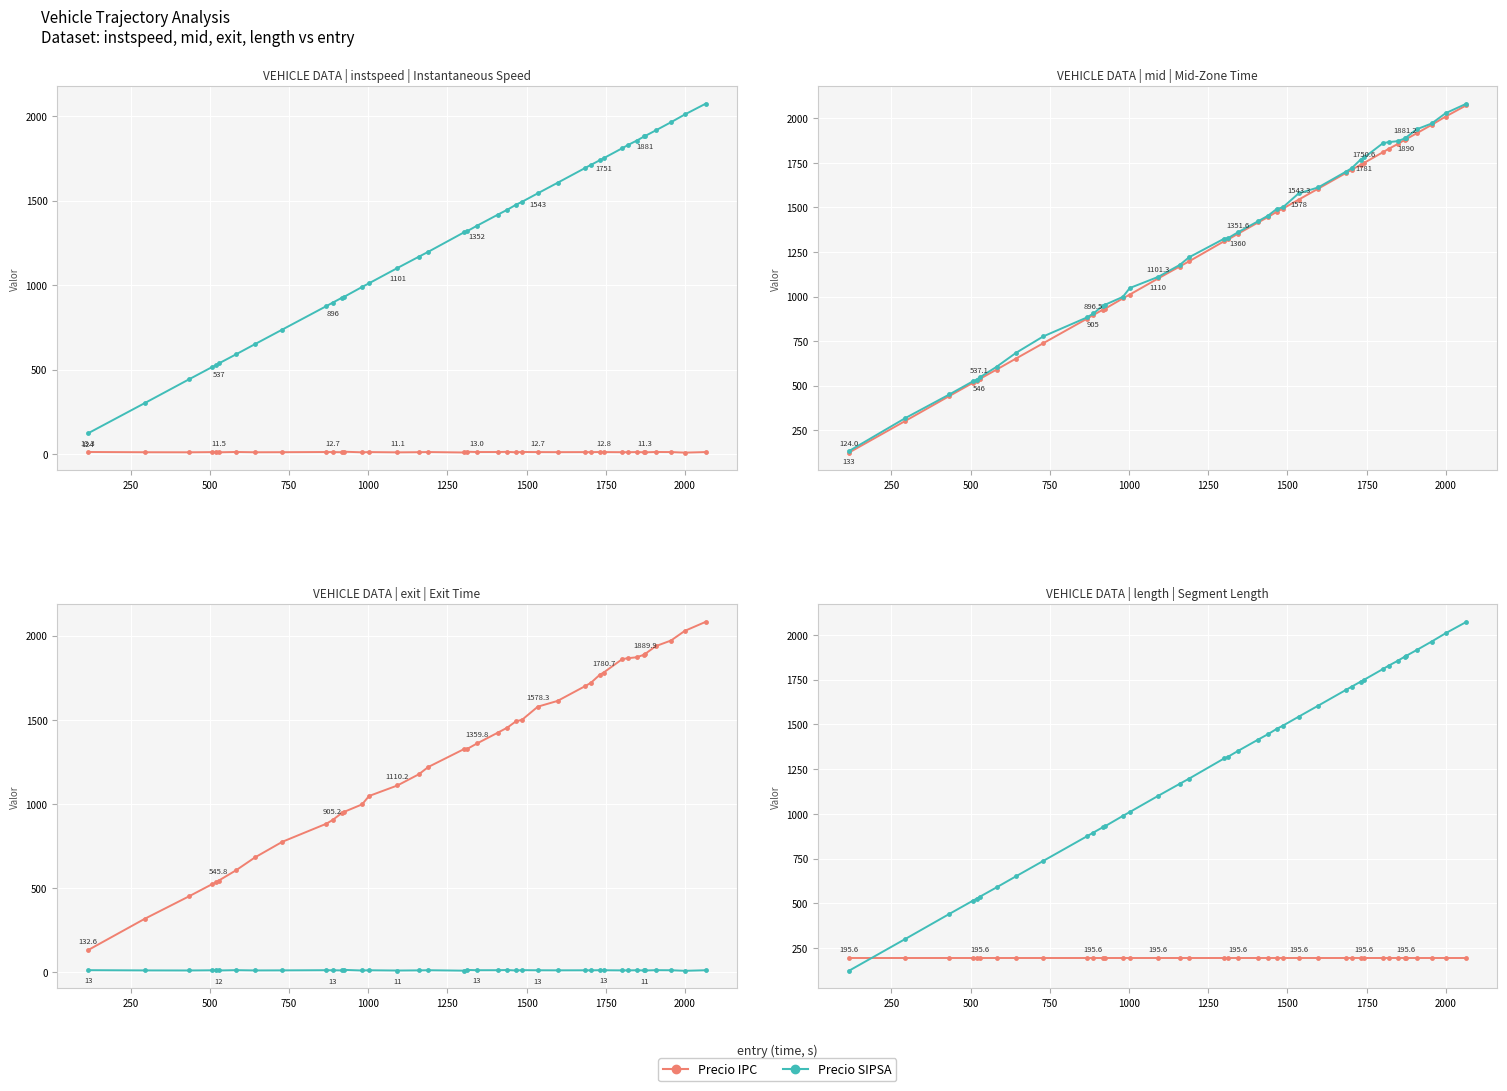

True or false: Precio SIPSA has a value of 381.2 at 18.

False